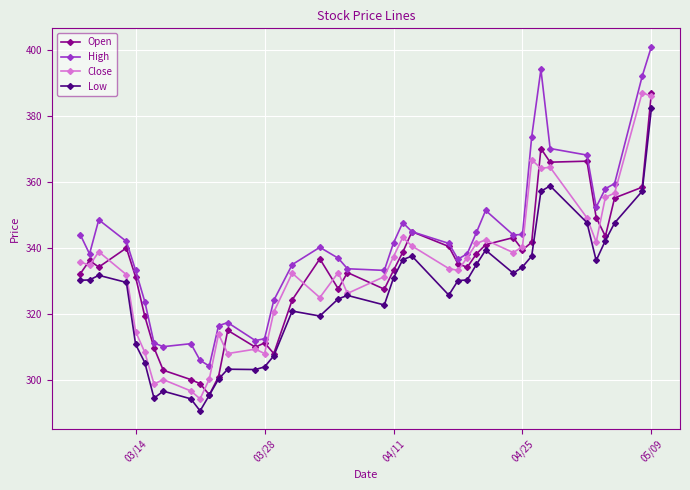

True or false: High and Low intersect in this chart.

False